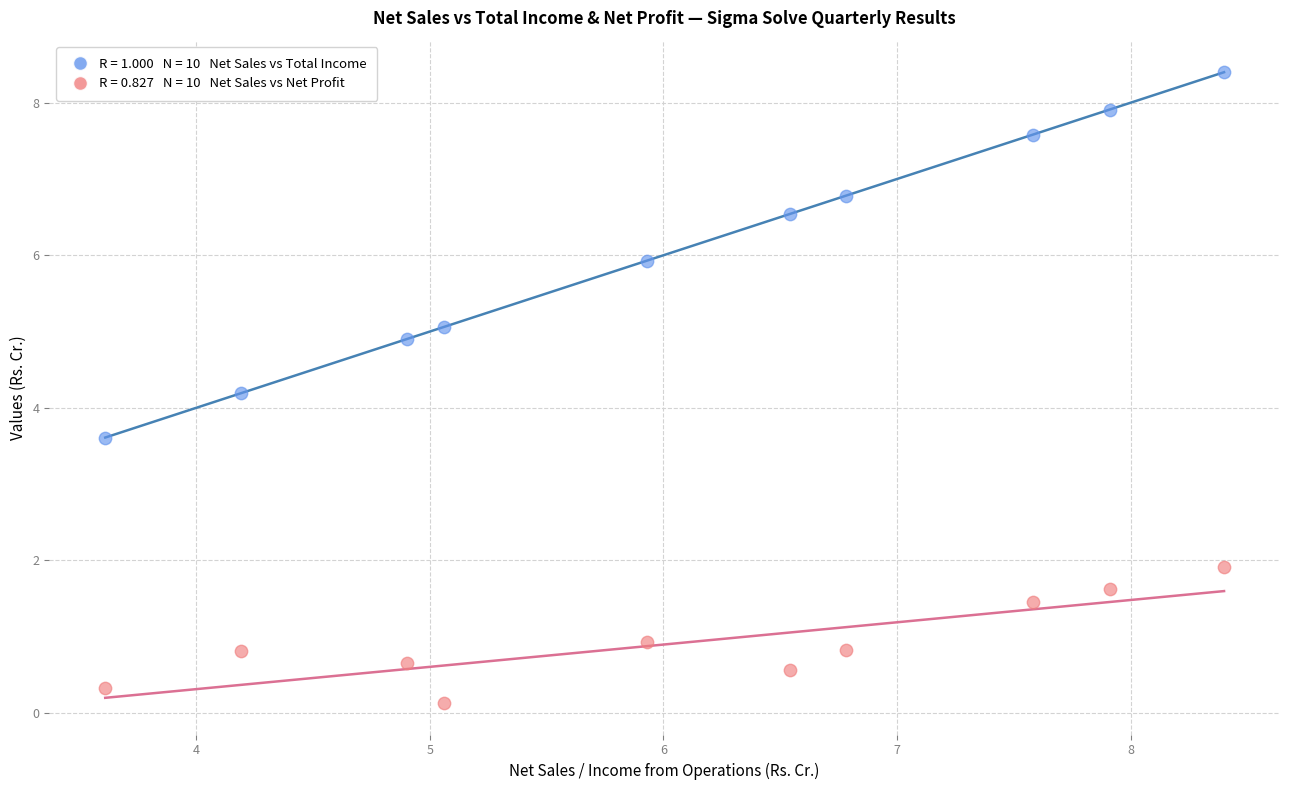

Across all series, what Y value is closest to 4?

4.2